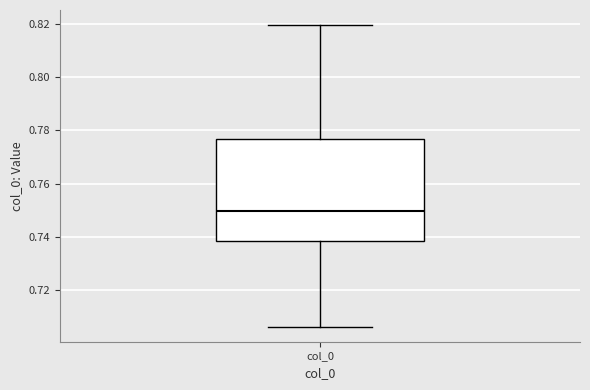

Transcribe this box plot: give where the median line is, the range the box spans, and where the two whiskers end, as read against the y-axis. The values are not printed on the chart, so give them approximately, as read against the axis.

median 0.750, box 0.738 to 0.776, whiskers 0.706 to 0.820